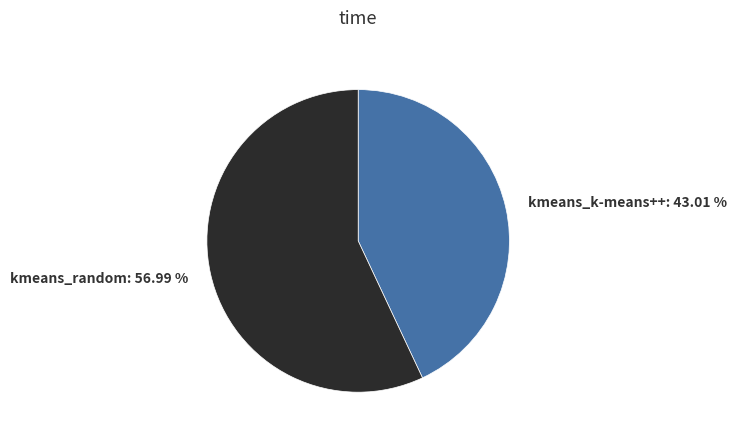

To the nearest percent, what percentage of the pie is kmeans_random?

57%